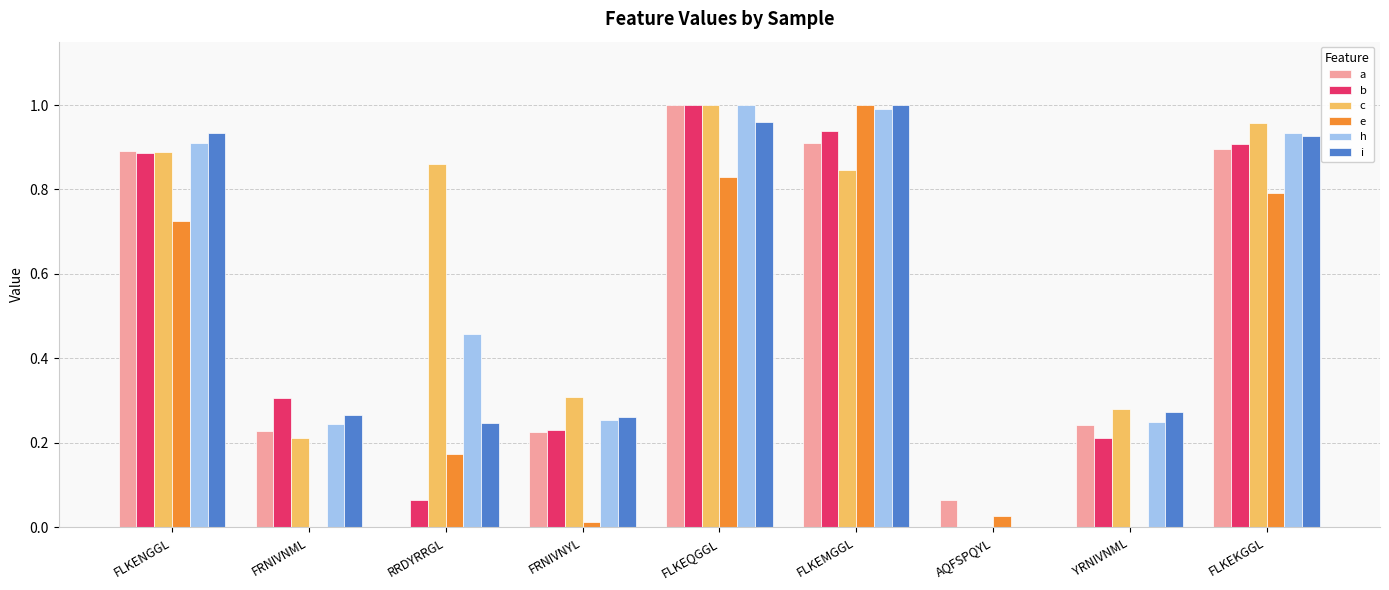

Is the value of i at RRDYRRGL greater than the value of c at FLKEKGGL?

No